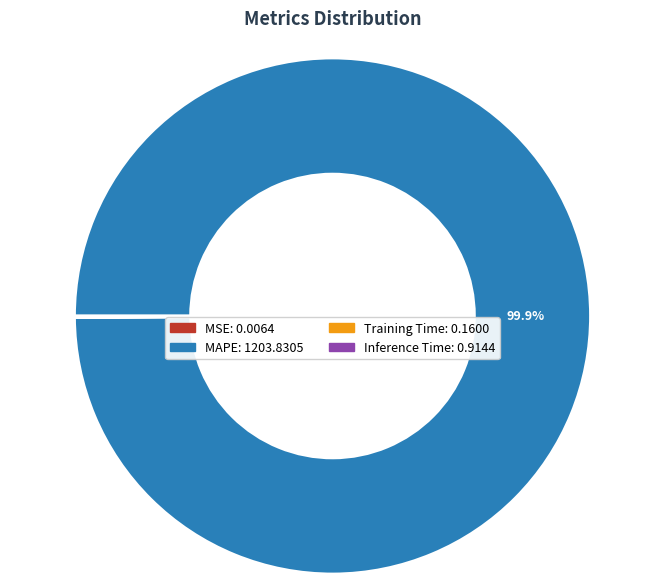

Which slice is the largest?

MAPE